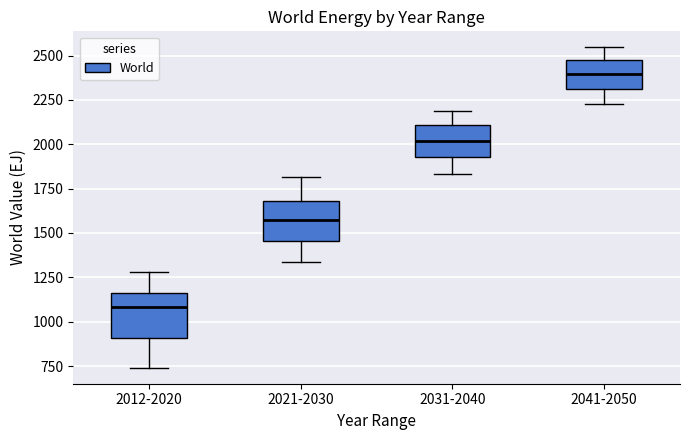

Reading left to right, read every box against the y-axis: the position of its median line, the range the box covers, and the ends of its whiskers. The values are not printed on the chart, so give them approximately, as read against the axis.

2012-2020: median 1100, box 900 to 1150, whiskers 750 to 1300
2021-2030: median 1550, box 1450 to 1700, whiskers 1350 to 1800
2031-2040: median 2000, box 1950 to 2100, whiskers 1850 to 2200
2041-2050: median 2400, box 2300 to 2450, whiskers 2250 to 2550